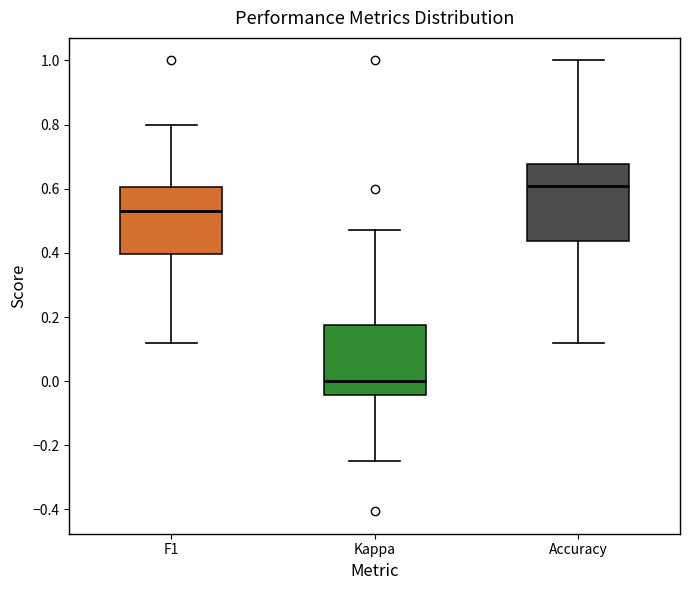

Which box has the lowest median line?

Kappa